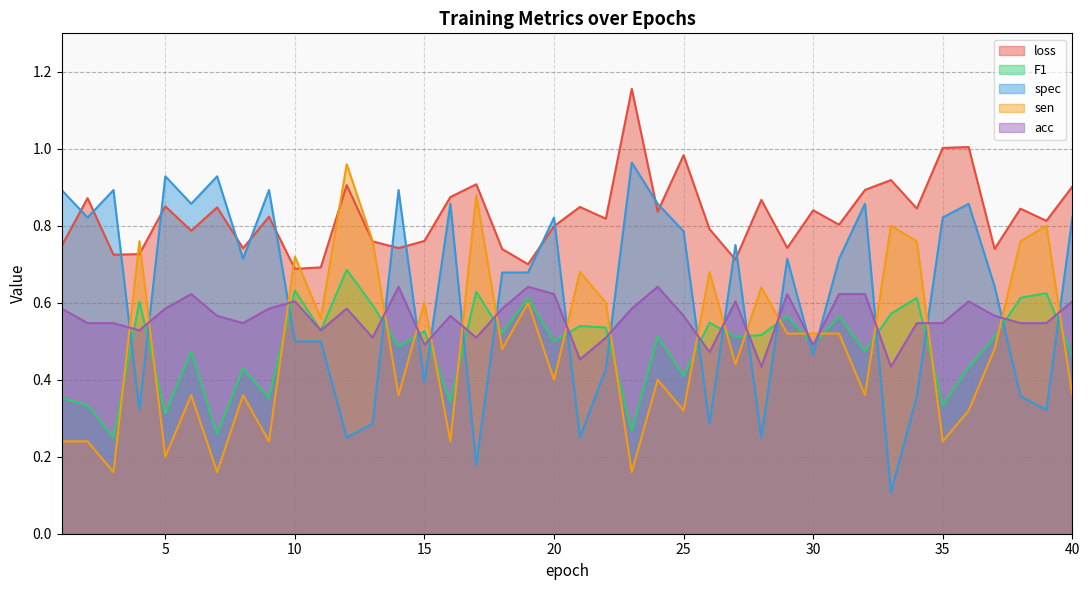

Which series has the largest range (max minus min)?

spec